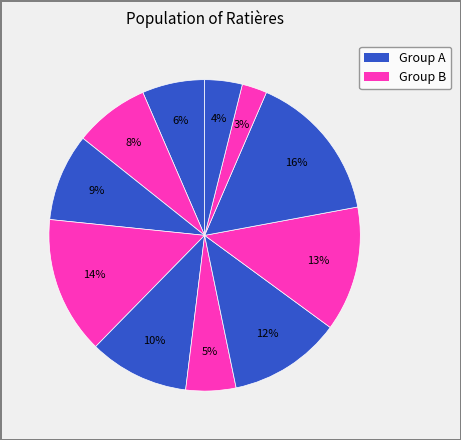

How many segments does this pie chart have?

11